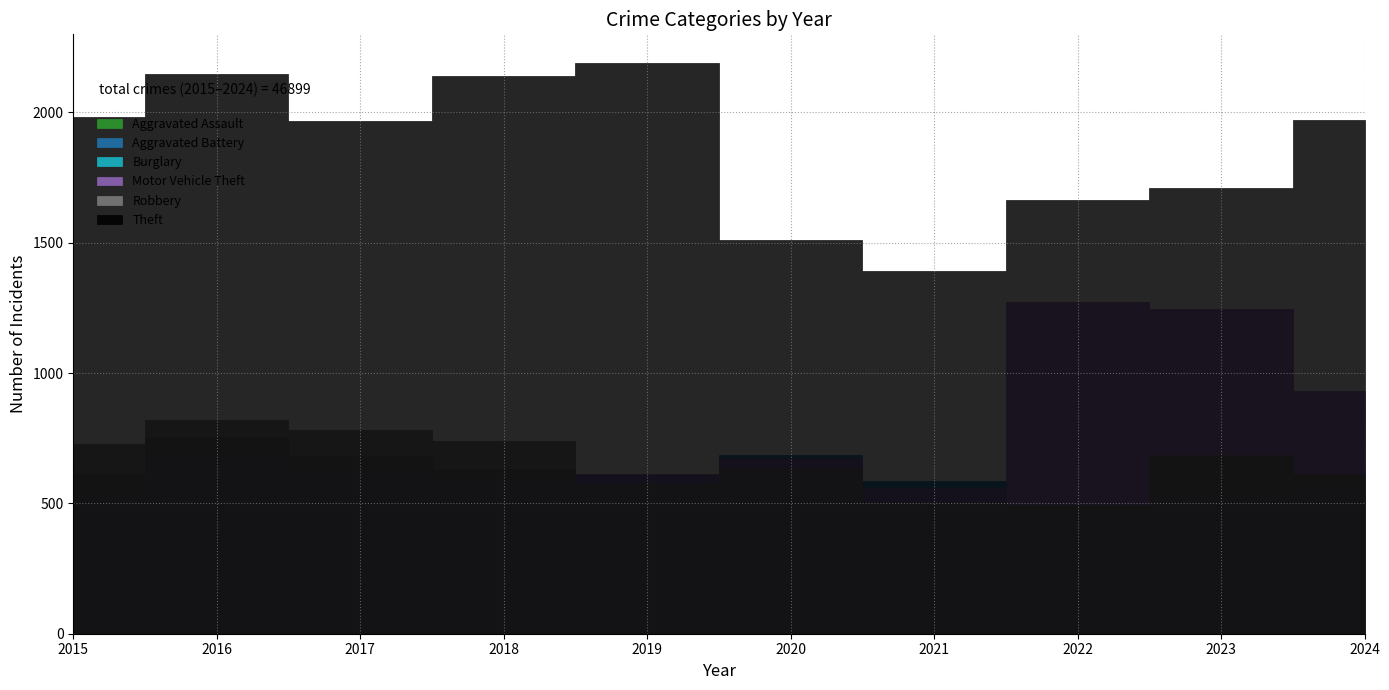

The Burglary series shows 280 at 2021. True or false?

True